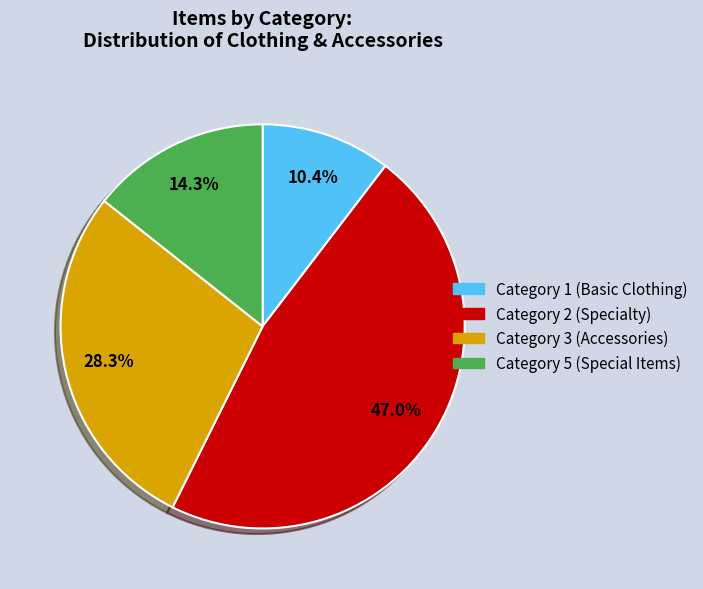

Does any single category account for the majority?

No